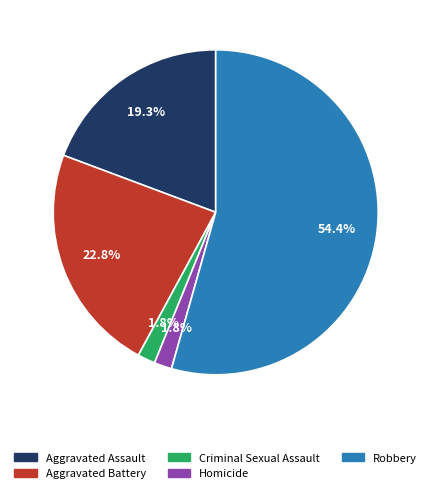

Is there a majority slice in this chart?

Yes